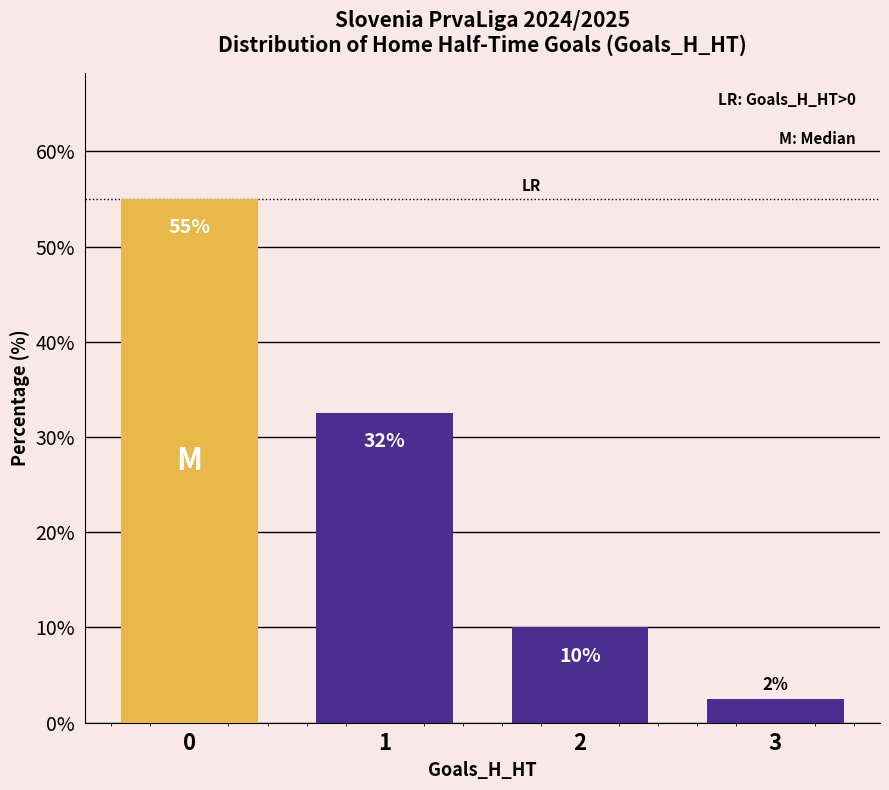

Which category has the lowest value across all series?

3